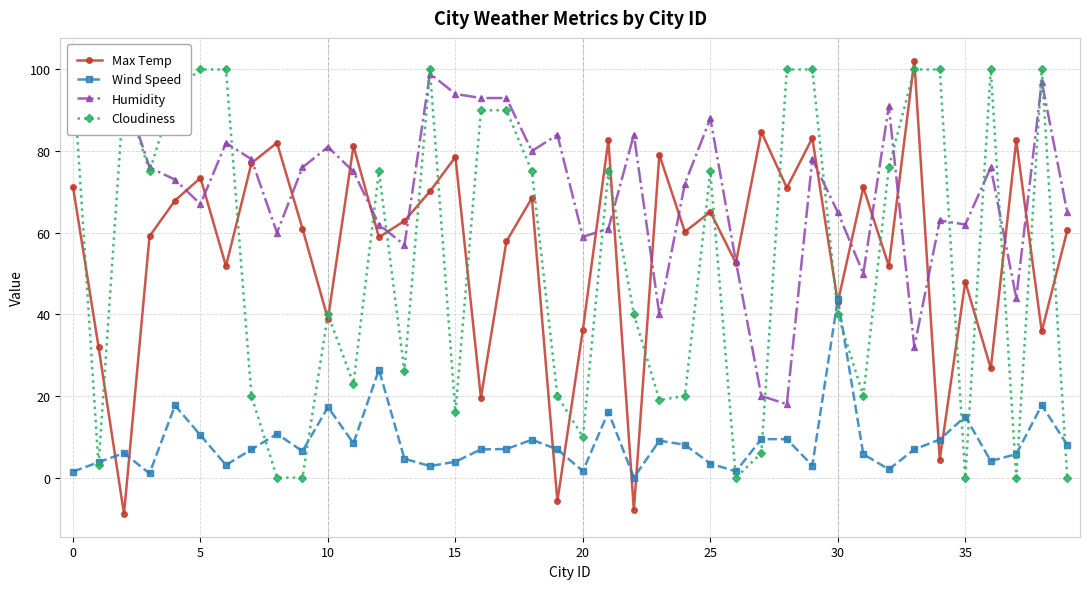

True or false: Cloudiness has more than 1 interior local peaks.

True